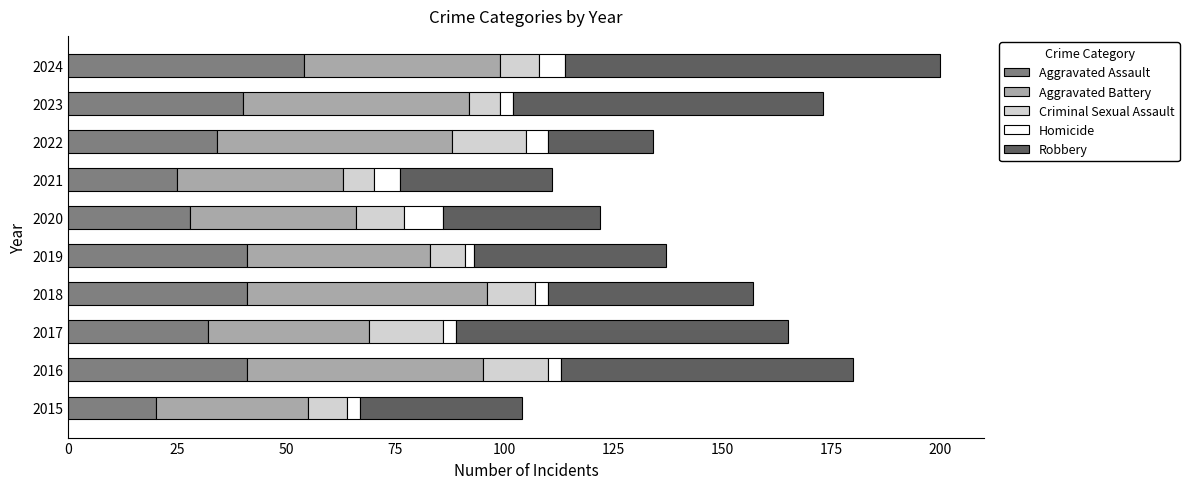

What is the difference between the maximum and minimum values in the Aggravated Assault series?

34